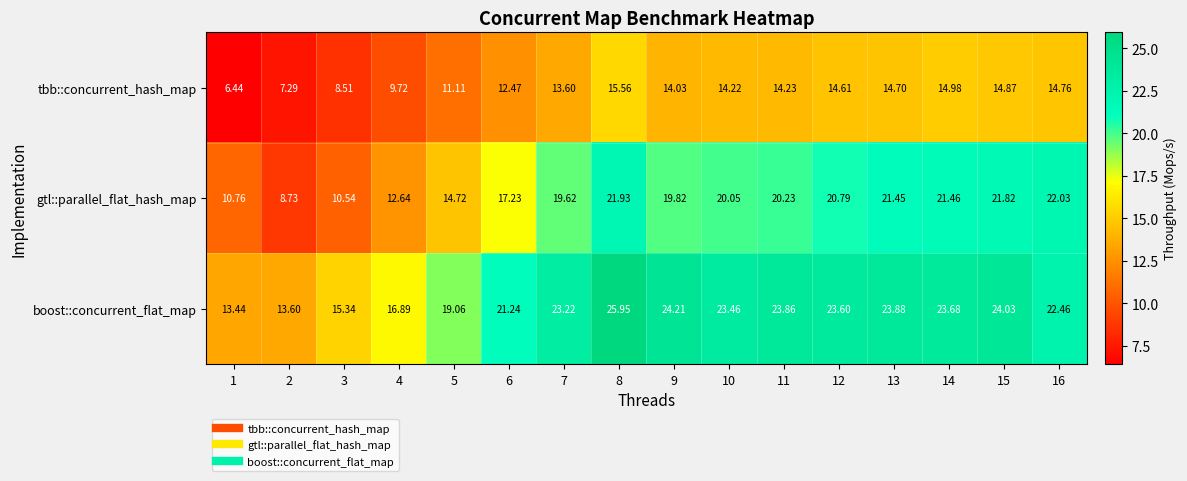

Which series has the largest range (max minus min)?

gtl::parallel_flat_hash_map